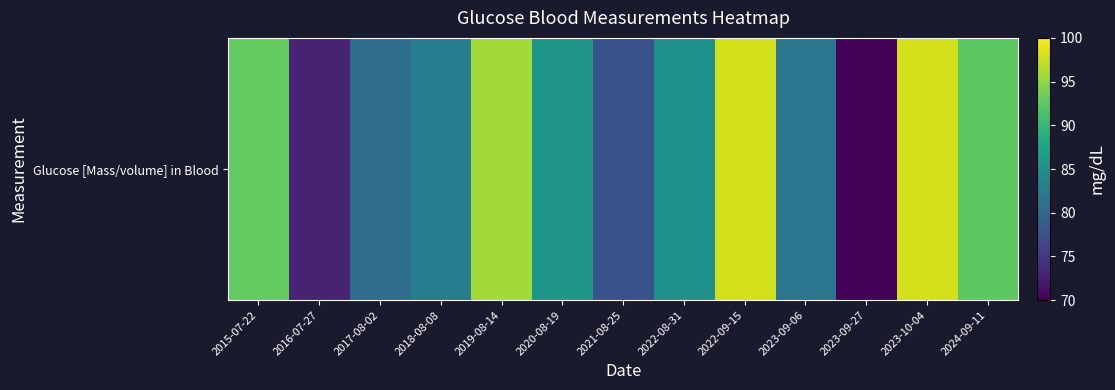

What is the change in value from 2022-08-31 to 2023-10-04?

+12.9